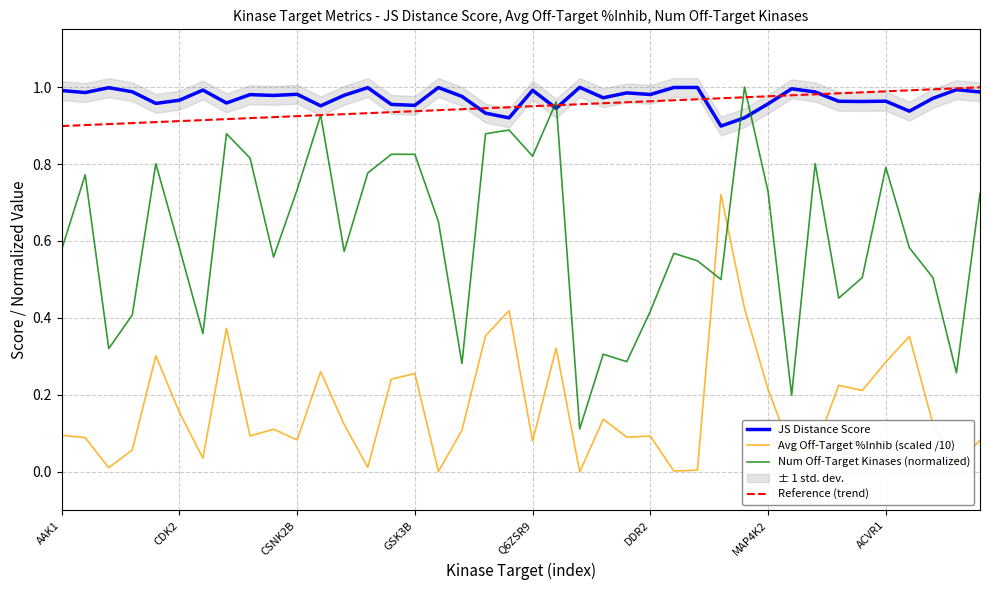

What is the average value of the Num Off-Target Kinases (normalized) series?

0.6